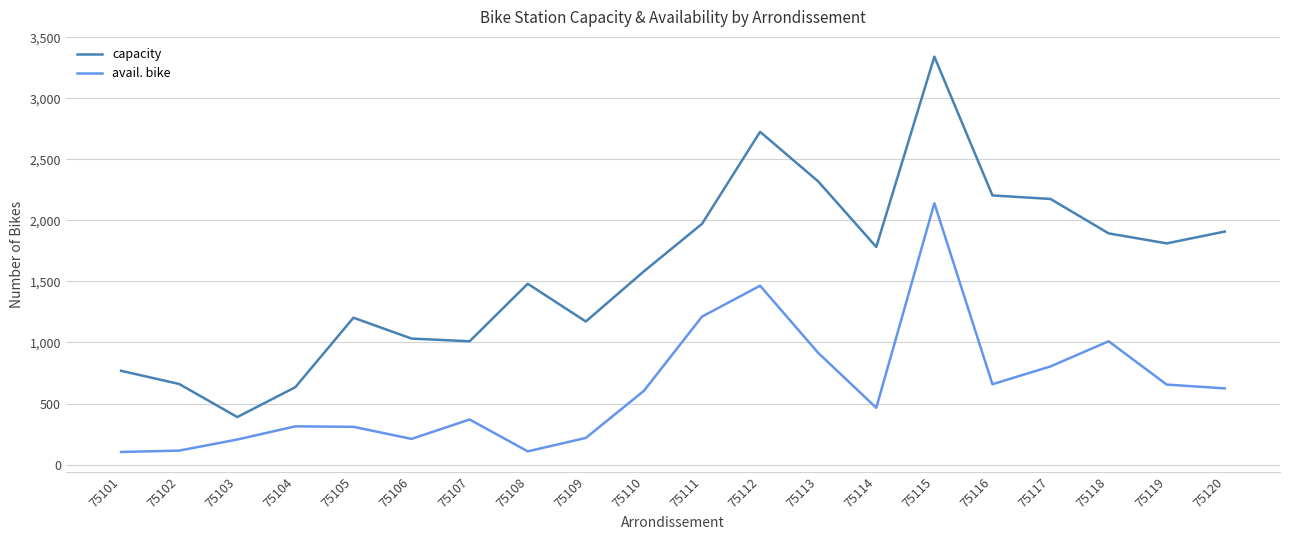

True or false: capacity and avail. bike intersect in this chart.

False